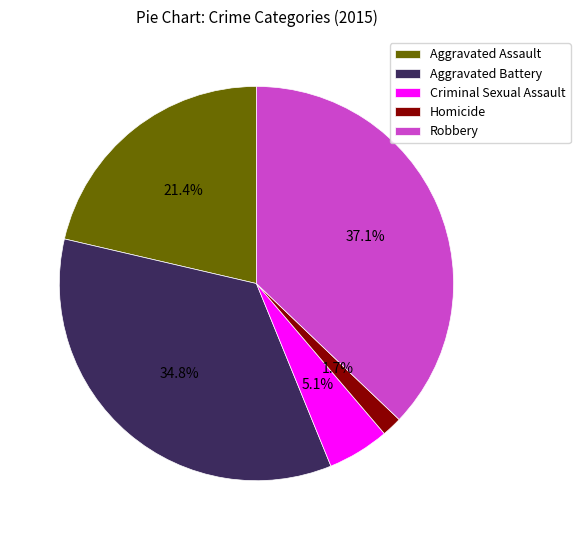

Between Homicide and Criminal Sexual Assault, which is larger?

Criminal Sexual Assault